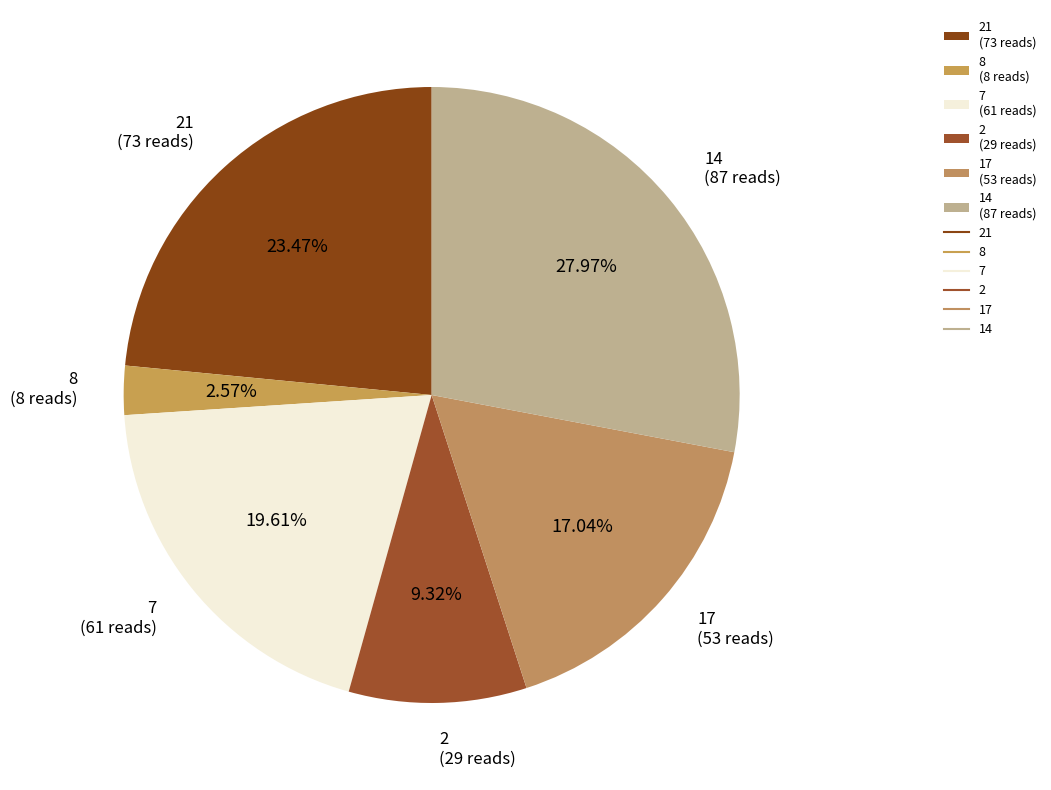

Count the number of slices in the pie.

6